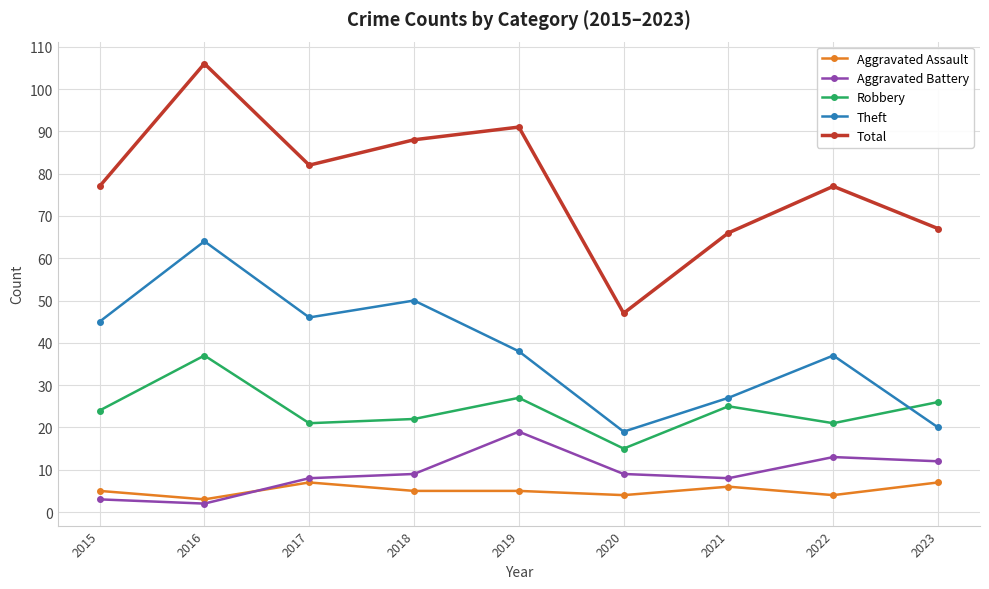

Reading left to right, transcribe all the data shown in this chart.

Aggravated Assault: 2015=5	2016=3	2017=7	2018=5	2019=5	2020=4	2021=6	2022=4	2023=7
Aggravated Battery: 2015=3	2016=2	2017=8	2018=9	2019=19	2020=9	2021=8	2022=13	2023=12
Robbery: 2015=24	2016=37	2017=21	2018=22	2019=27	2020=15	2021=25	2022=21	2023=26
Theft: 2015=45	2016=64	2017=46	2018=50	2019=38	2020=19	2021=27	2022=37	2023=20
Total: 2015=77	2016=106	2017=82	2018=88	2019=91	2020=47	2021=66	2022=77	2023=67